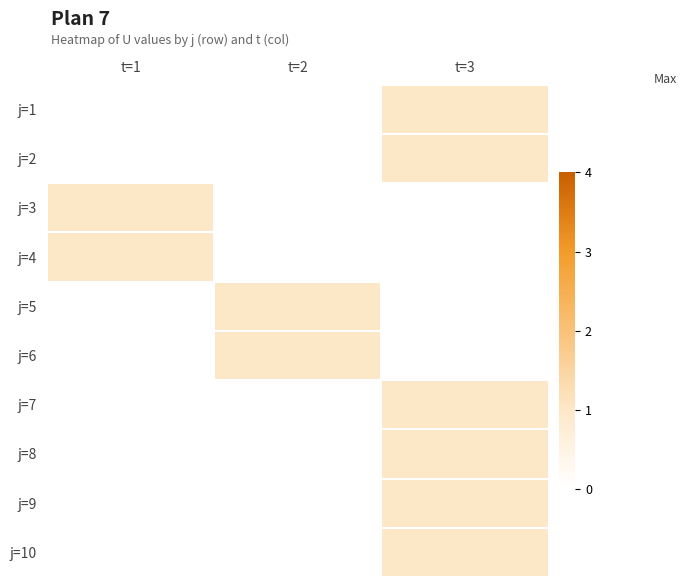

At how many categories does at least one series exceed 0?

3